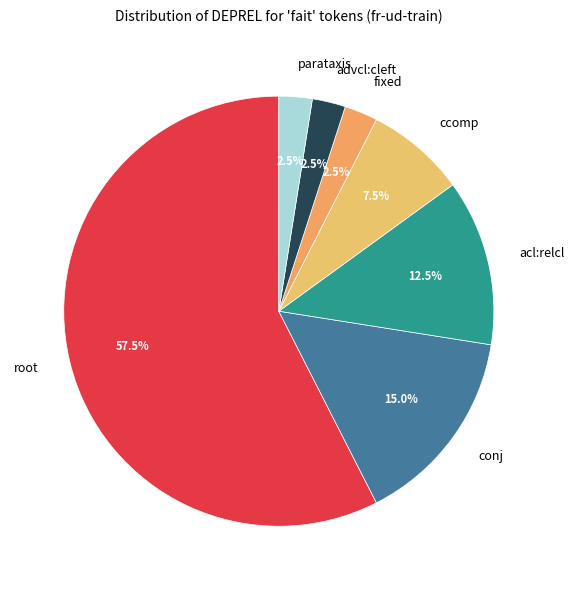

What is the largest slice in the pie chart?

root